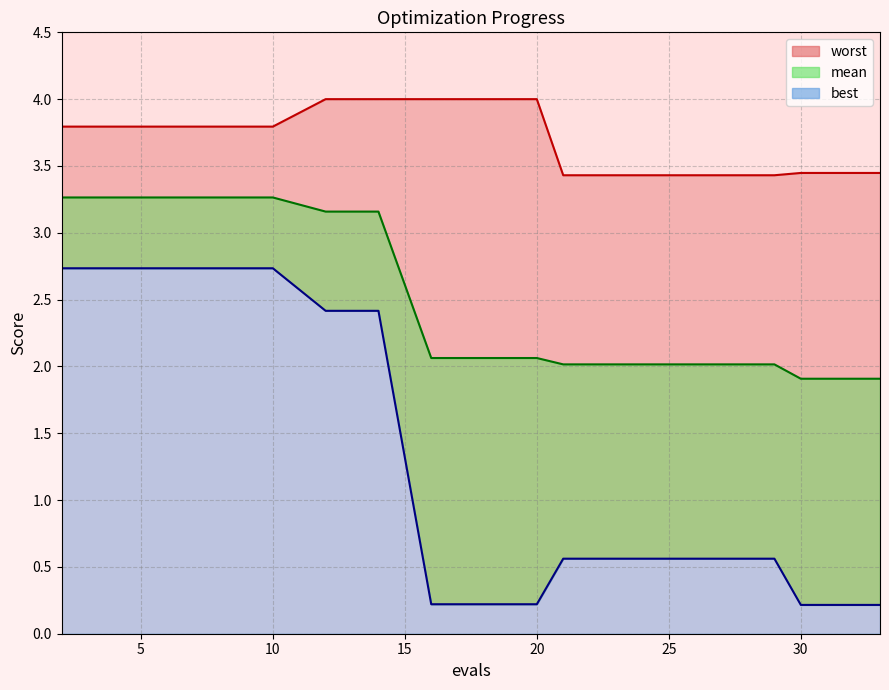

Which series changed the most between 2 and 30?

best